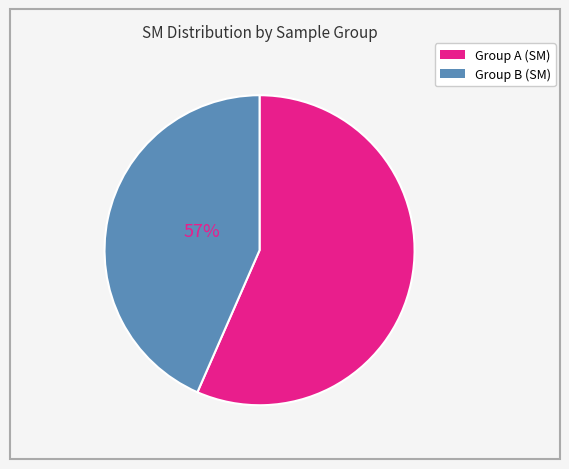

Is there a majority slice in this chart?

Yes